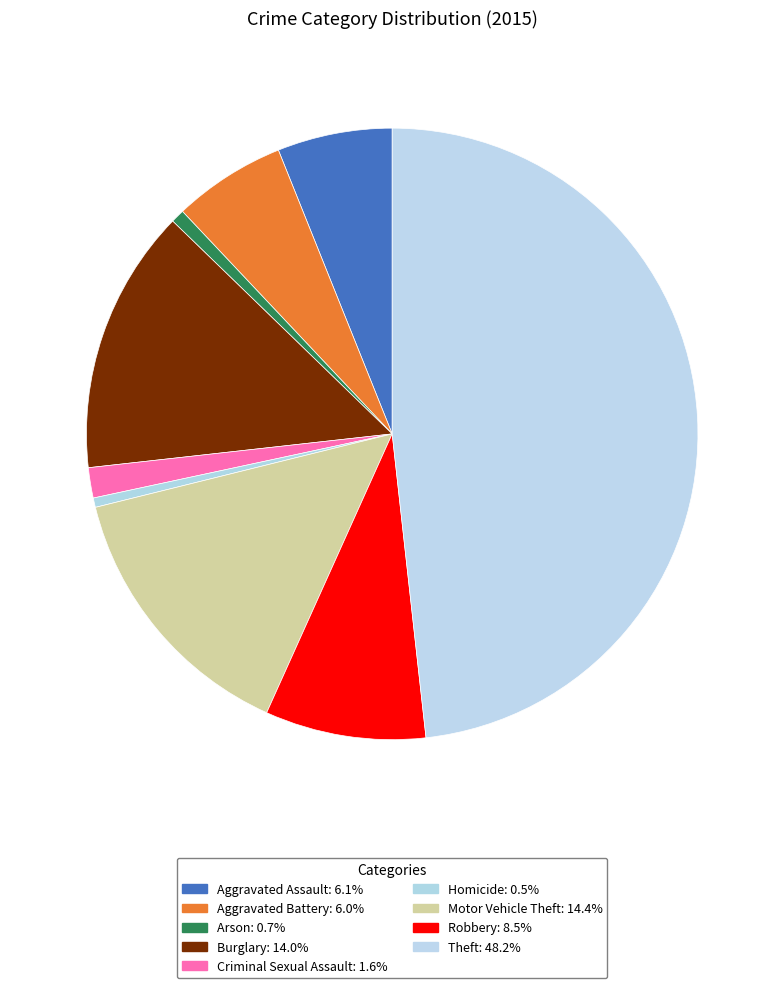

Is it true that Theft is 48% of the pie?

True